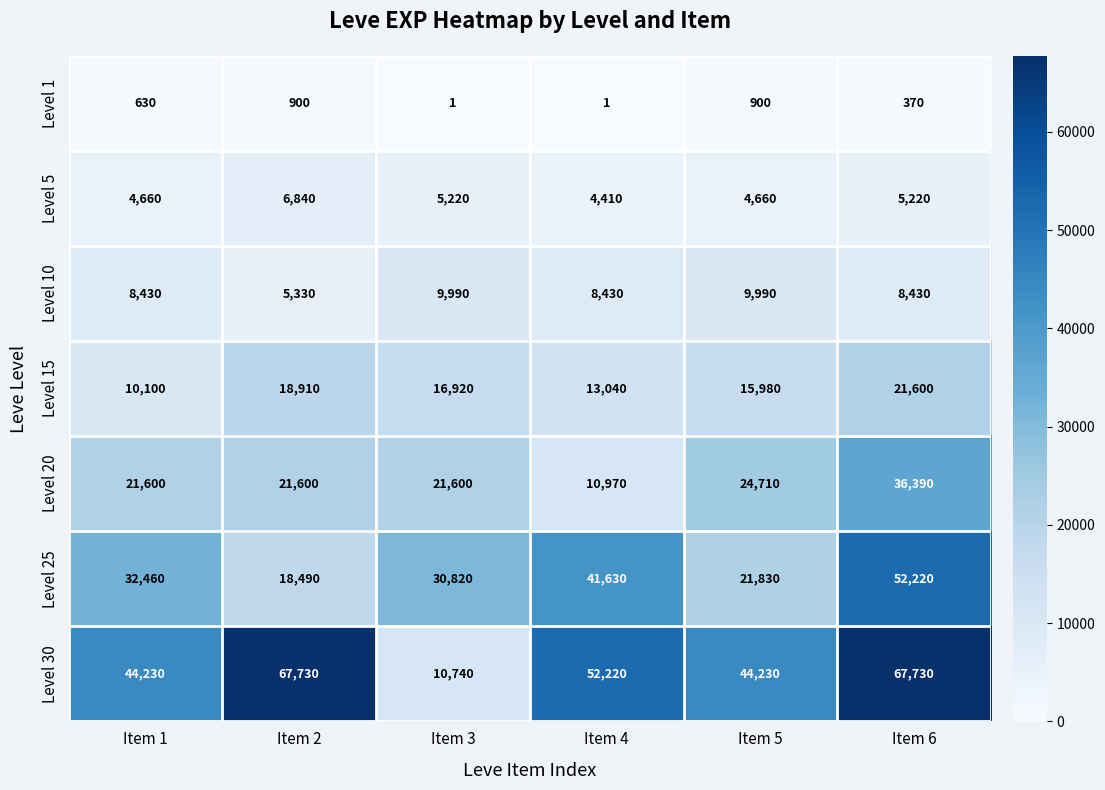

How many values in the Level 25 series are below 32460?

3